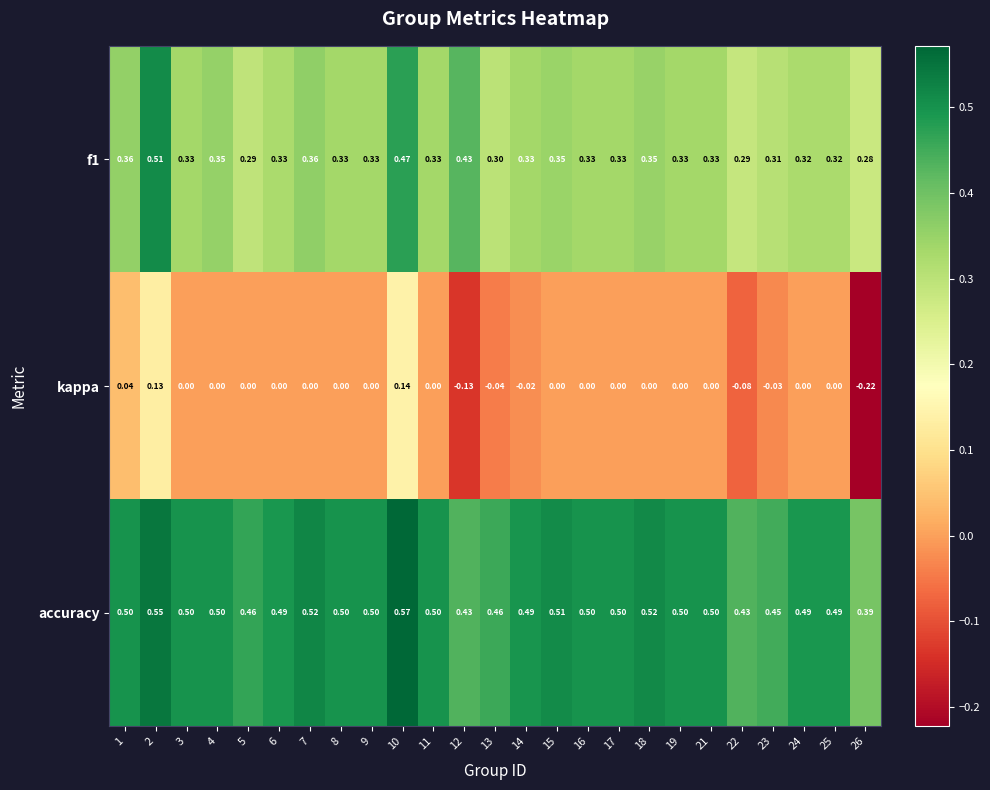

List the series in order of their overall mean, highest first.

accuracy, f1, kappa